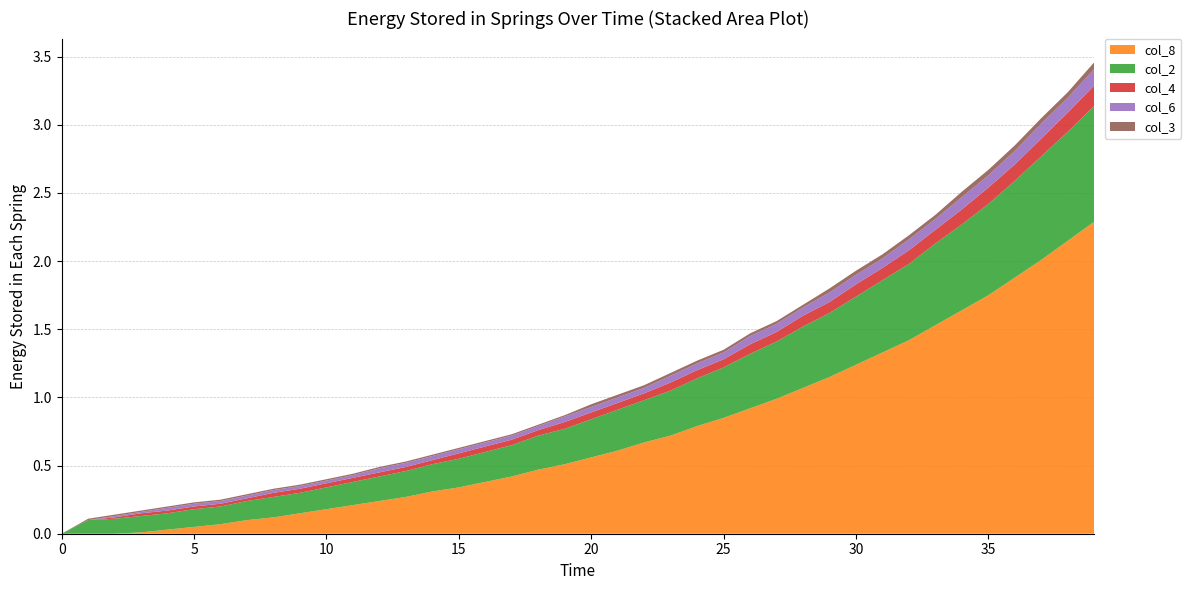

What is the highest value of the col_8 series?

2.3